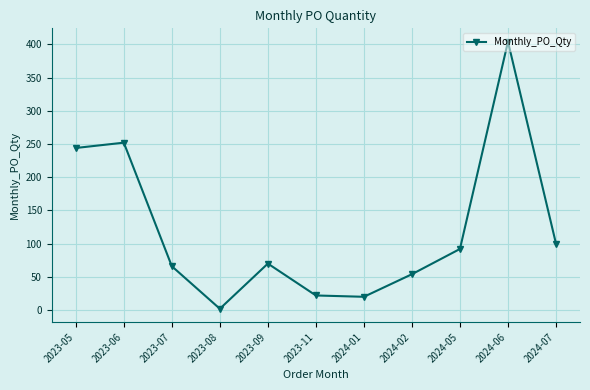

What is the smallest value displayed?

2